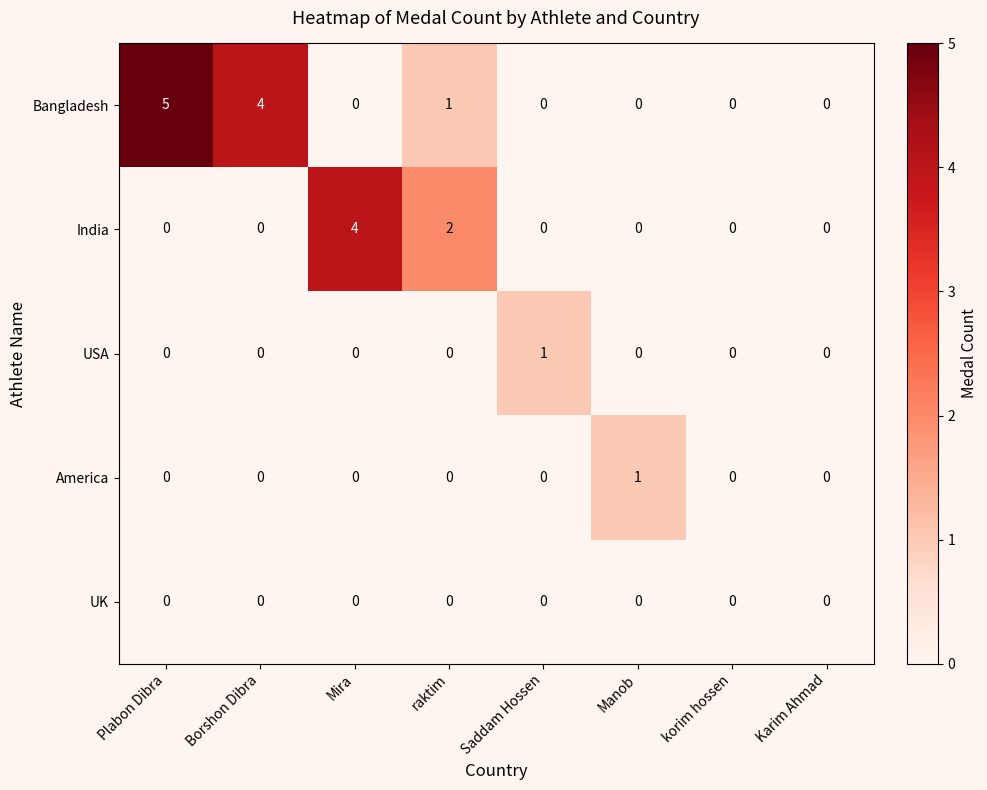

The Bangladesh series shows 0 at Saddam Hossen. True or false?

True